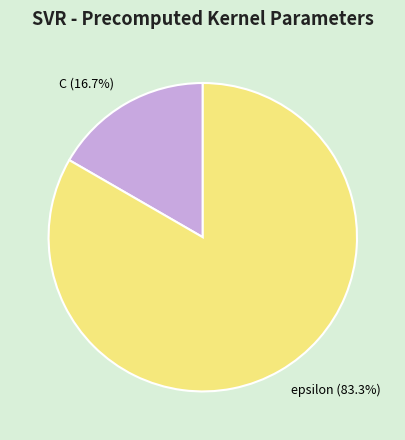

To the nearest percent, what portion does epsilon represent?

83%